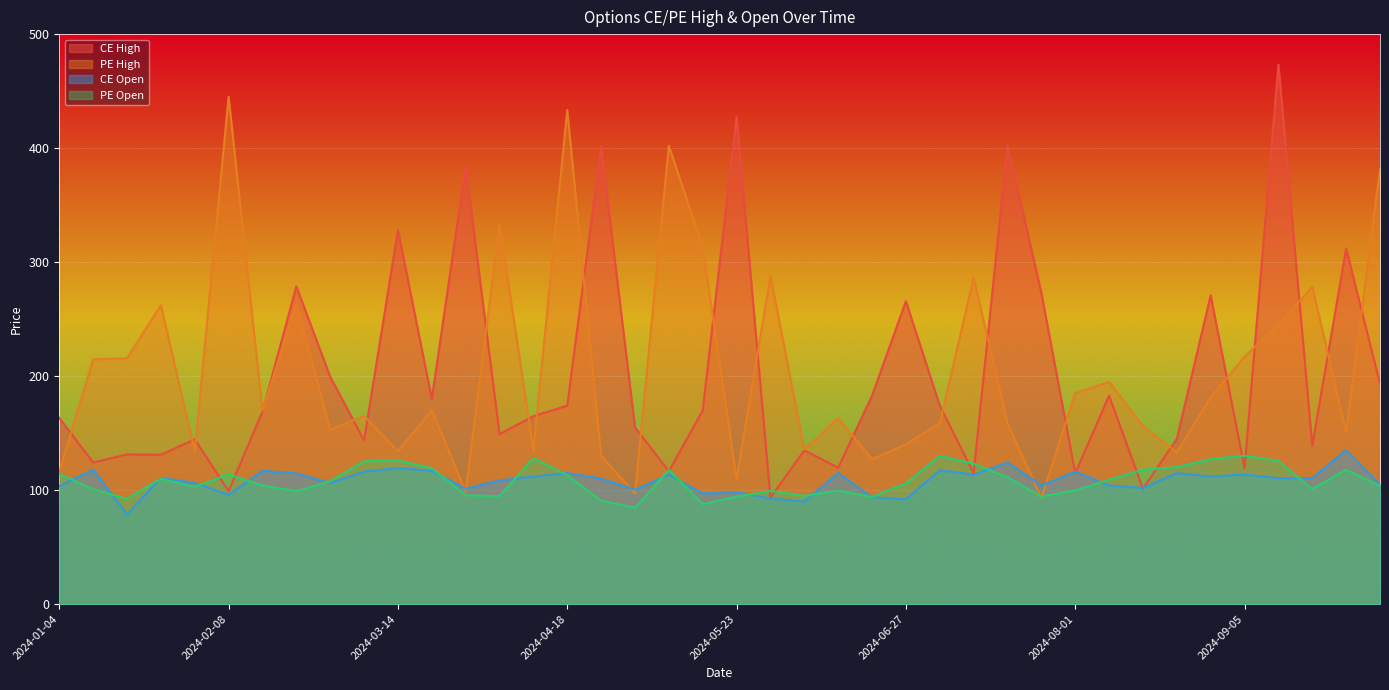

What is the total value across all series at 2024-04-04?

685.1